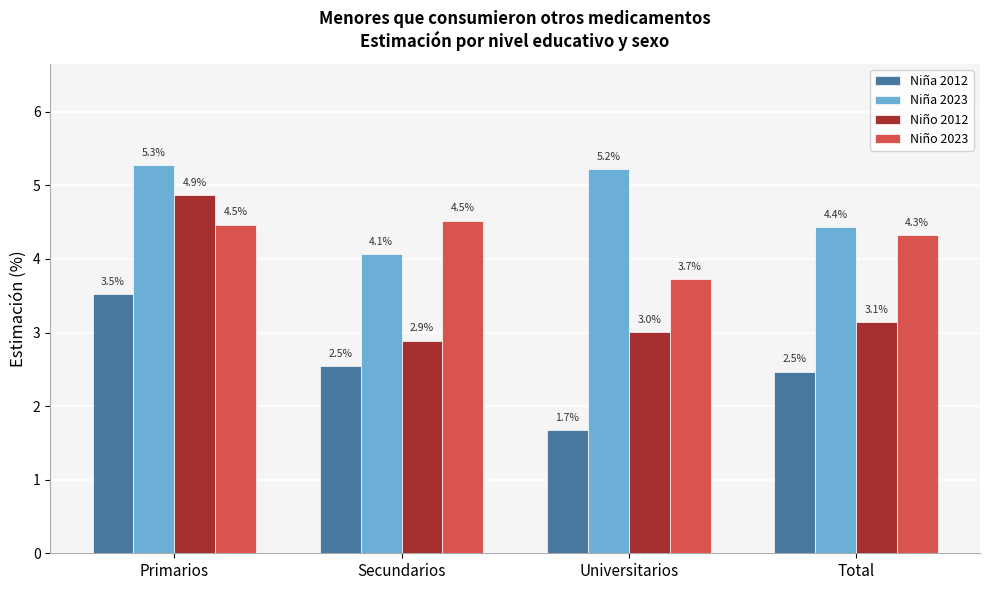

Is the value of Niña 2023 at Secundarios greater than the value of Niño 2023 at Secundarios?

No